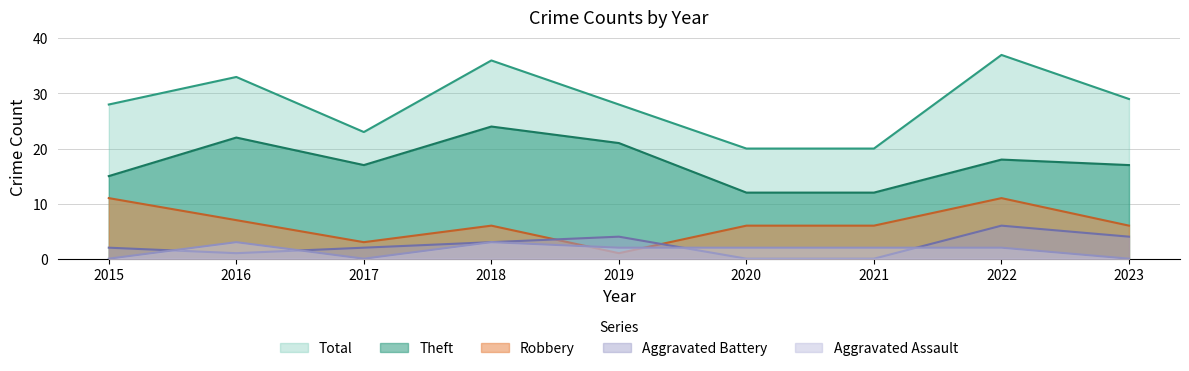

Which series has the largest total across all categories?

Total